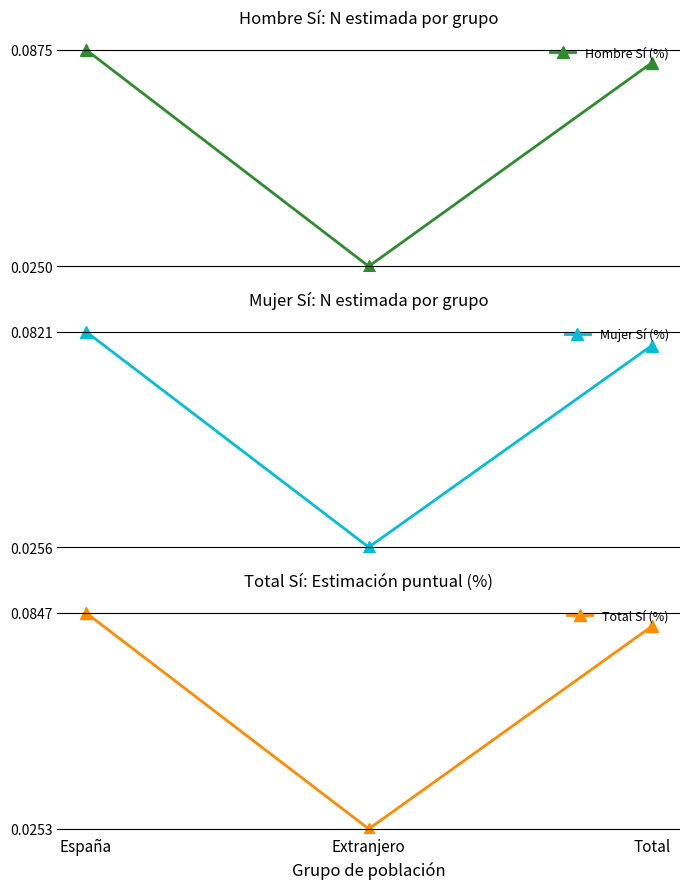

What is the average value of the Mujer Sí (%) series?

0.1